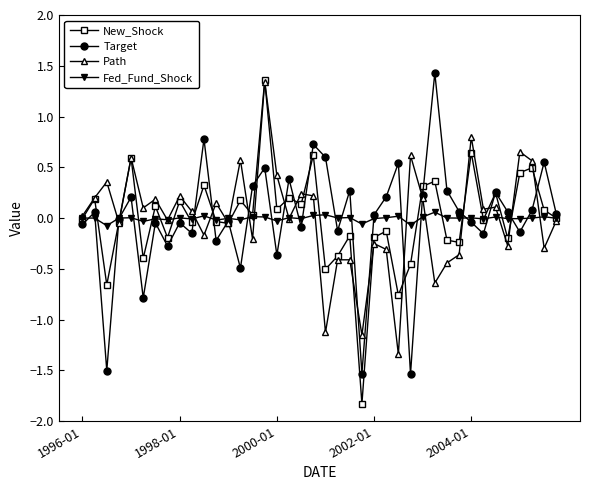

List the series in order of their overall mean, lowest first.

Fed_Fund_Shock, Target, New_Shock, Path